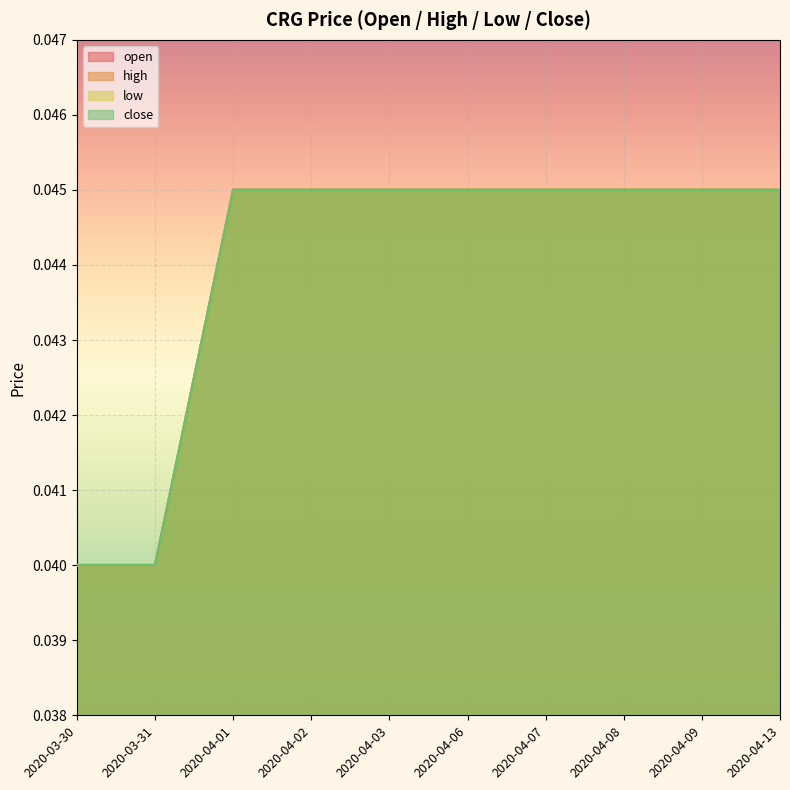

List the series in order of their peak value, highest first.

open, high, low, close